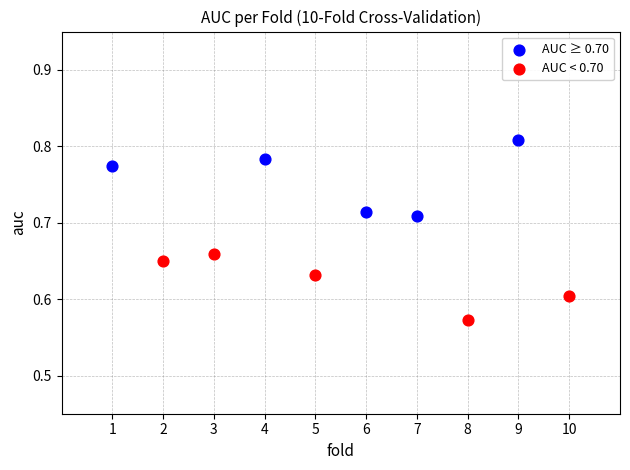

Which series contains the lowest Y value?

AUC < 0.70